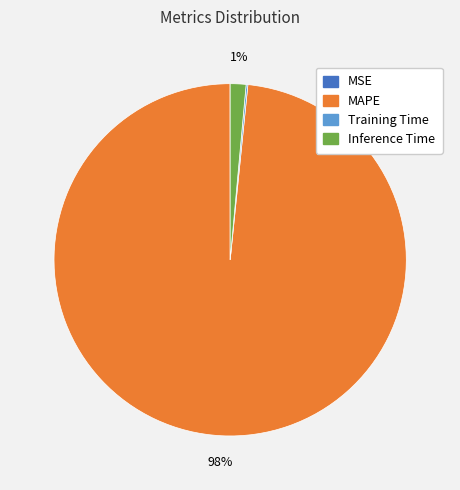

Is there any slice that represents more than half of the pie?

Yes